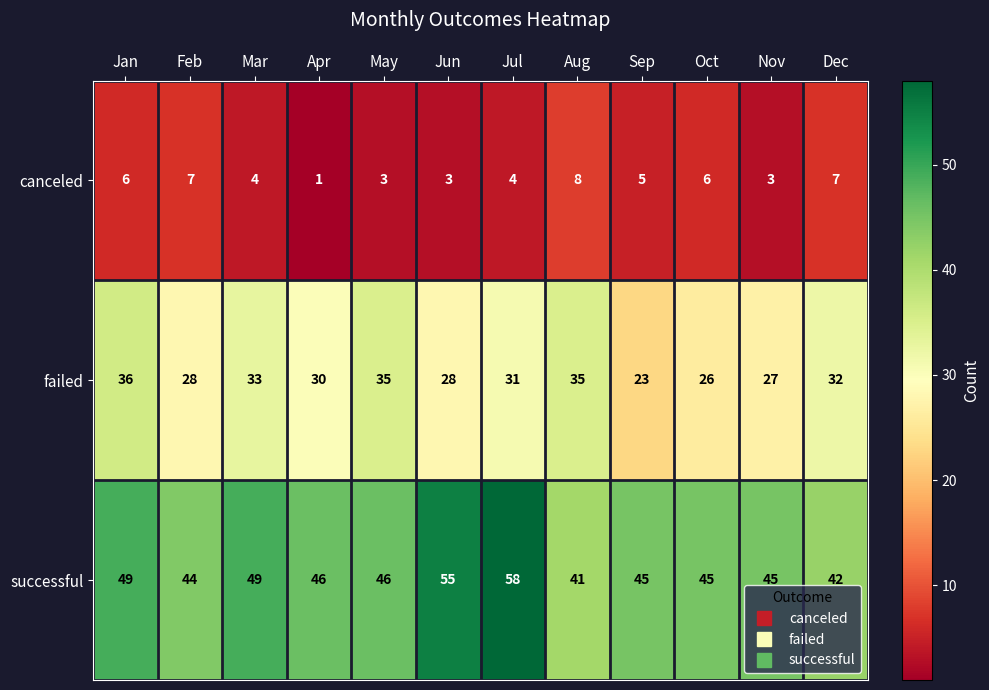

Is it true that failed equals 38 at Feb?

False